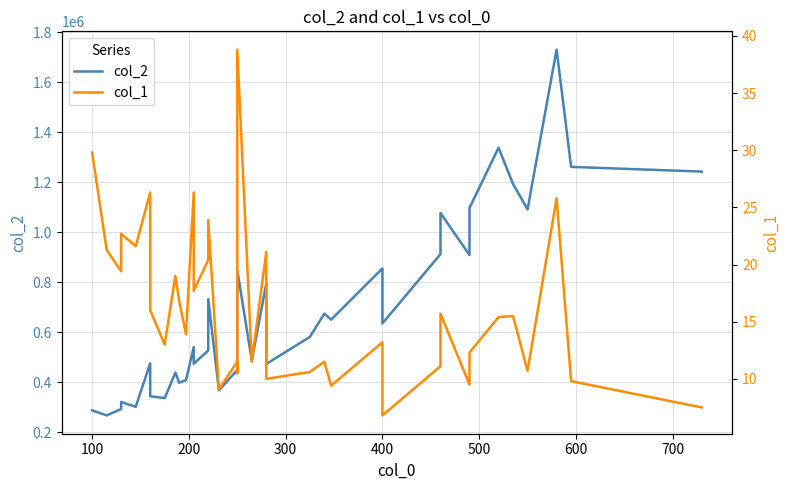

How many categories are shown in the chart?

40